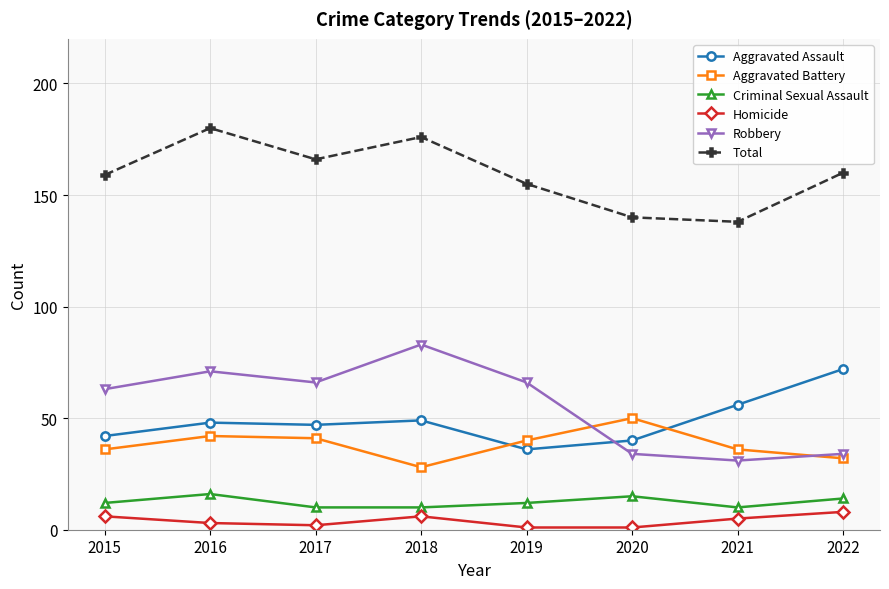

At how many categories does at least one series exceed 162?

3